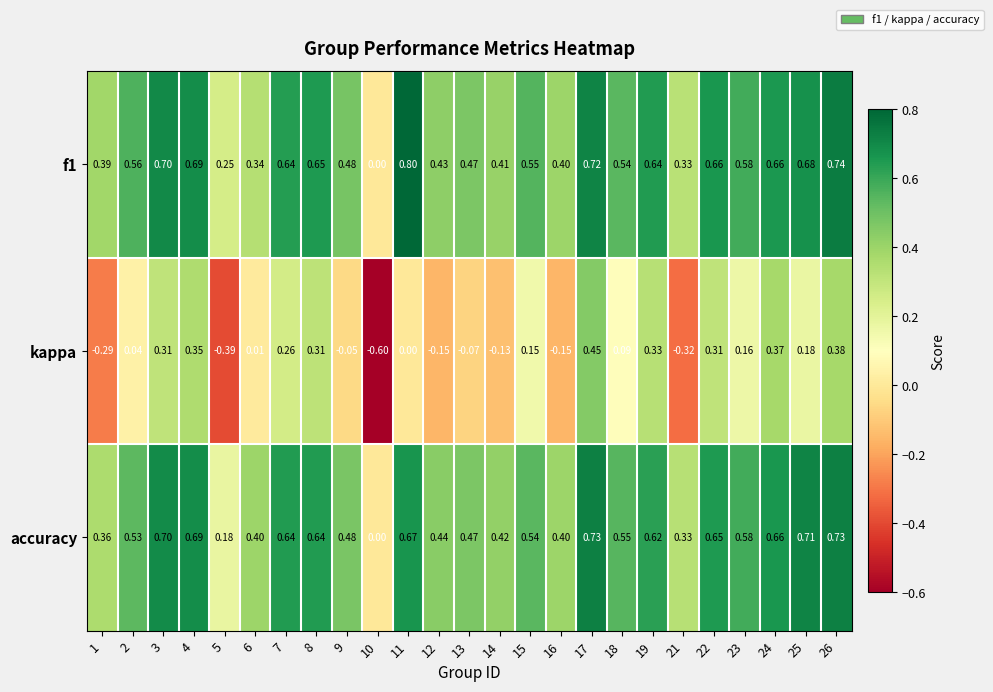

How many distinct data groups are displayed?

3